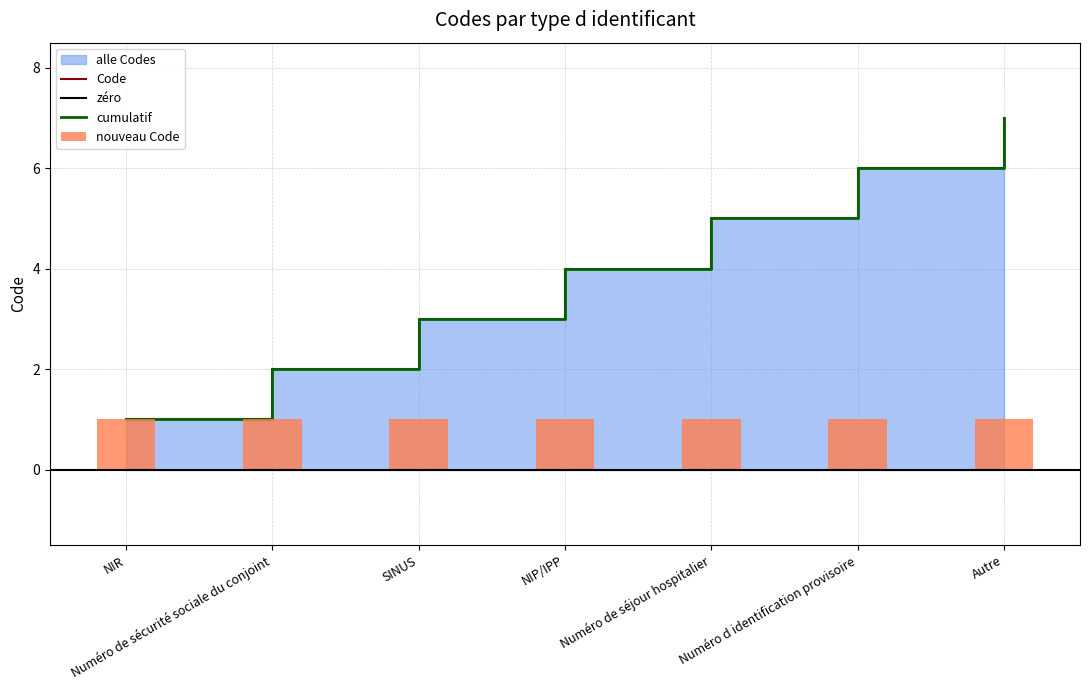

What value does the data have at Numéro de sécurité sociale du conjoint?

2